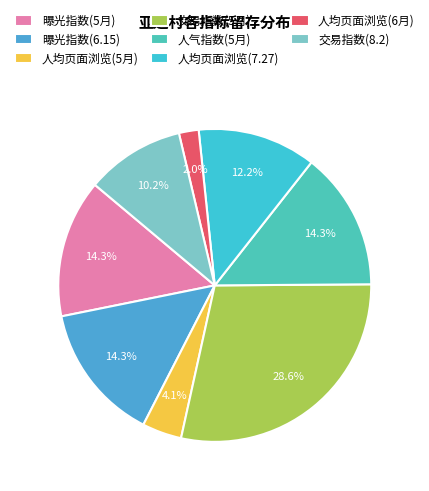

Rank the categories by value from lowest to highest.

人均页面浏览(6月), 人均页面浏览(5月), 交易指数(8.2), 人均页面浏览(7.27), 曝光指数(5月), 曝光指数(6.15), 人气指数(5月), 交易指数(5月)